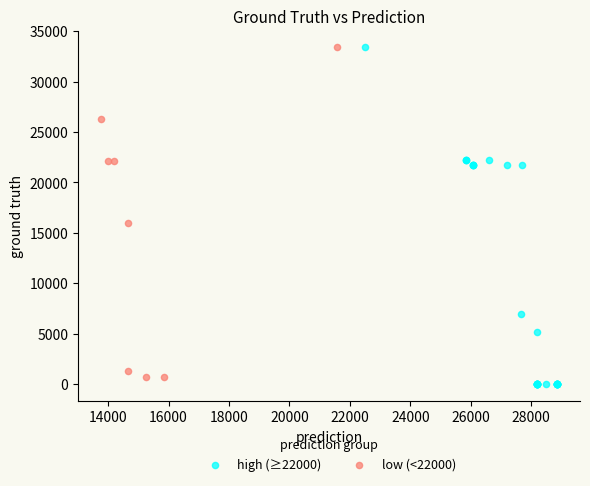

What are all the series names shown in the legend?

high (≥22000), low (<22000)